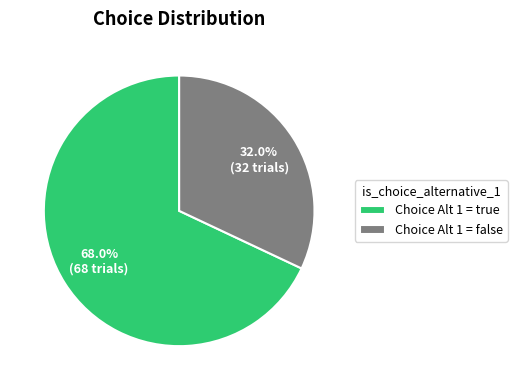

Is the sum of Choice Alt 1 = true and Choice Alt 1 = false greater than half?

Yes